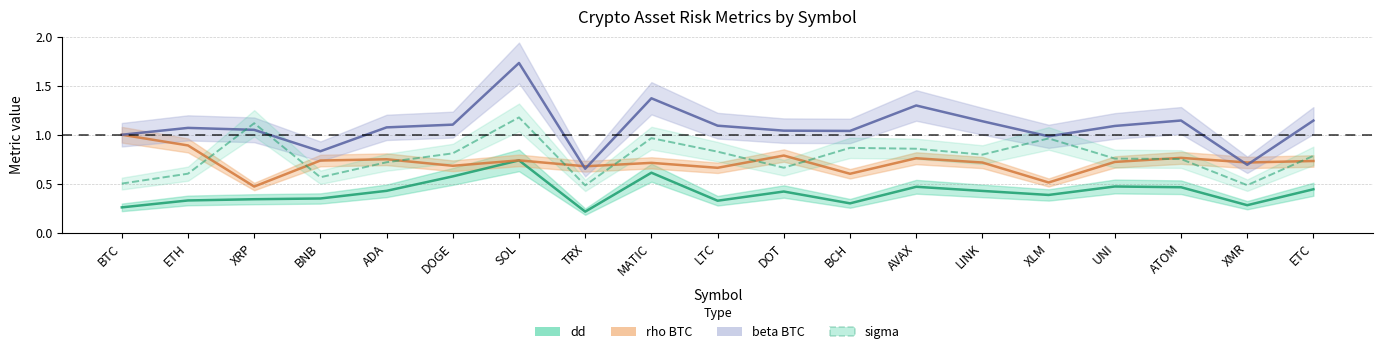

Rank the categories by dd value from highest to lowest.

SOL, MATIC, DOGE, UNI, AVAX, ATOM, ETC, ADA, LINK, DOT, XLM, BNB, XRP, ETH, LTC, BCH, XMR, BTC, TRX